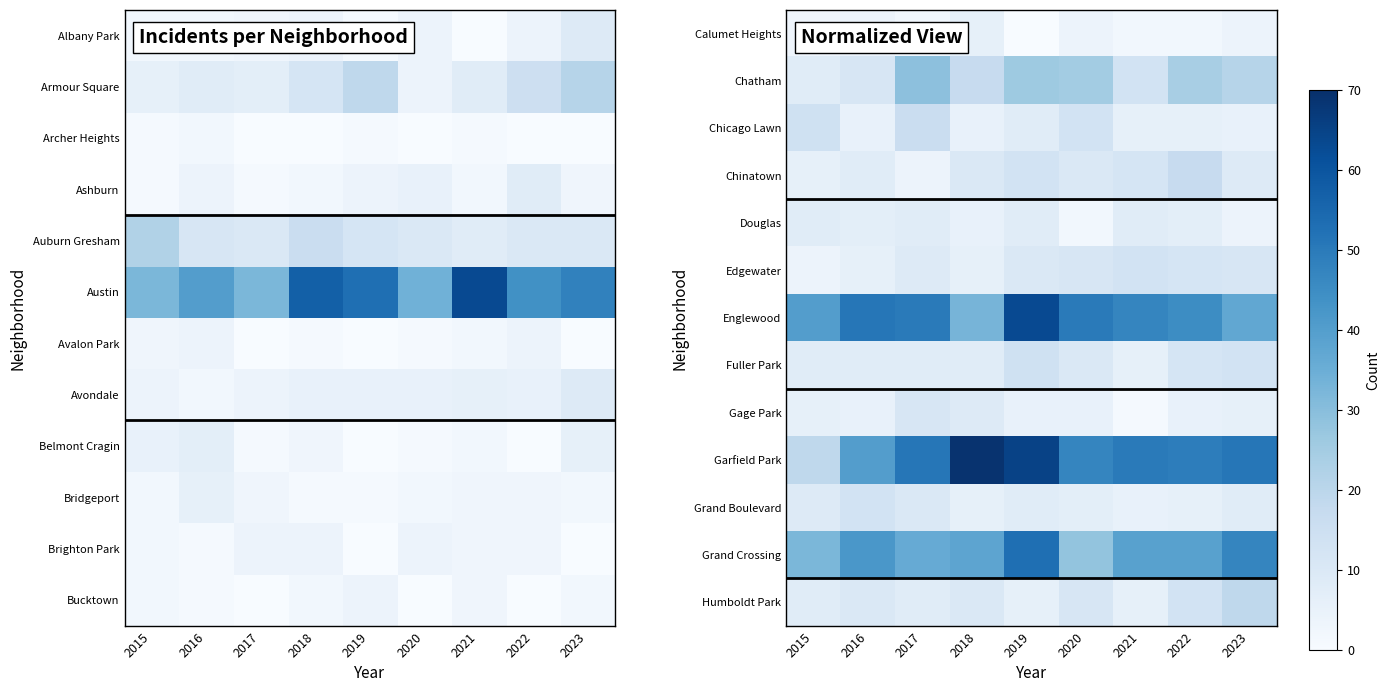

The value of Chicago Lawn at 2020 is 4. True or false?

False